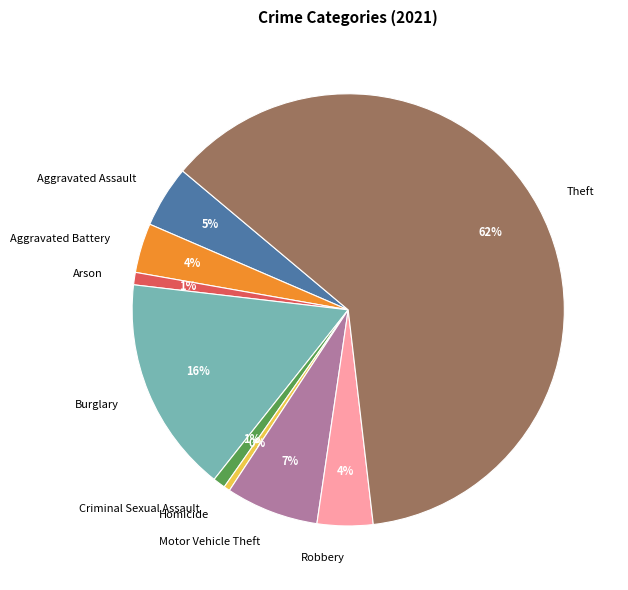

Does Robbery account for over 50% of the chart?

No